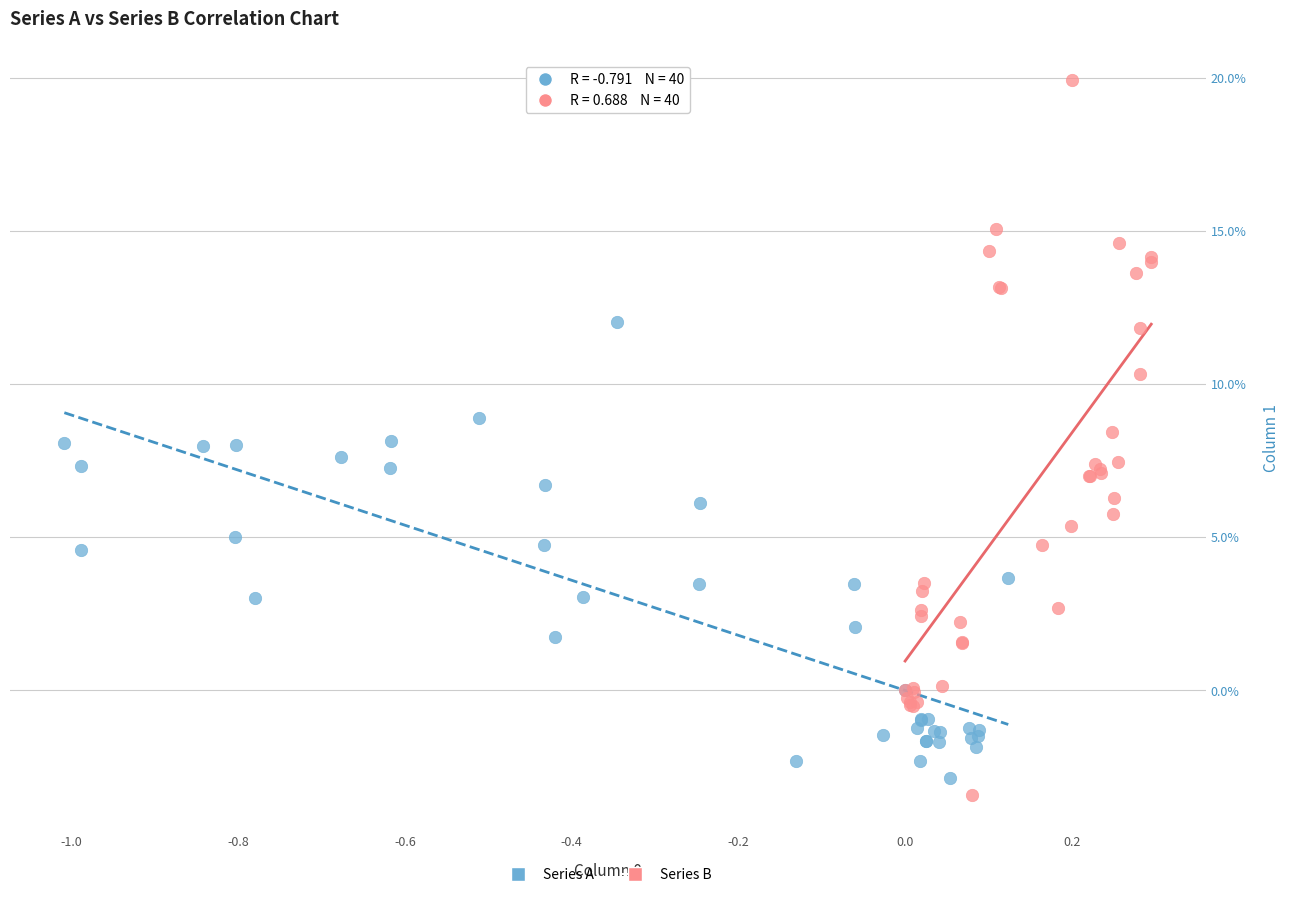

What are all the series names shown in the legend?

Series A, Series B